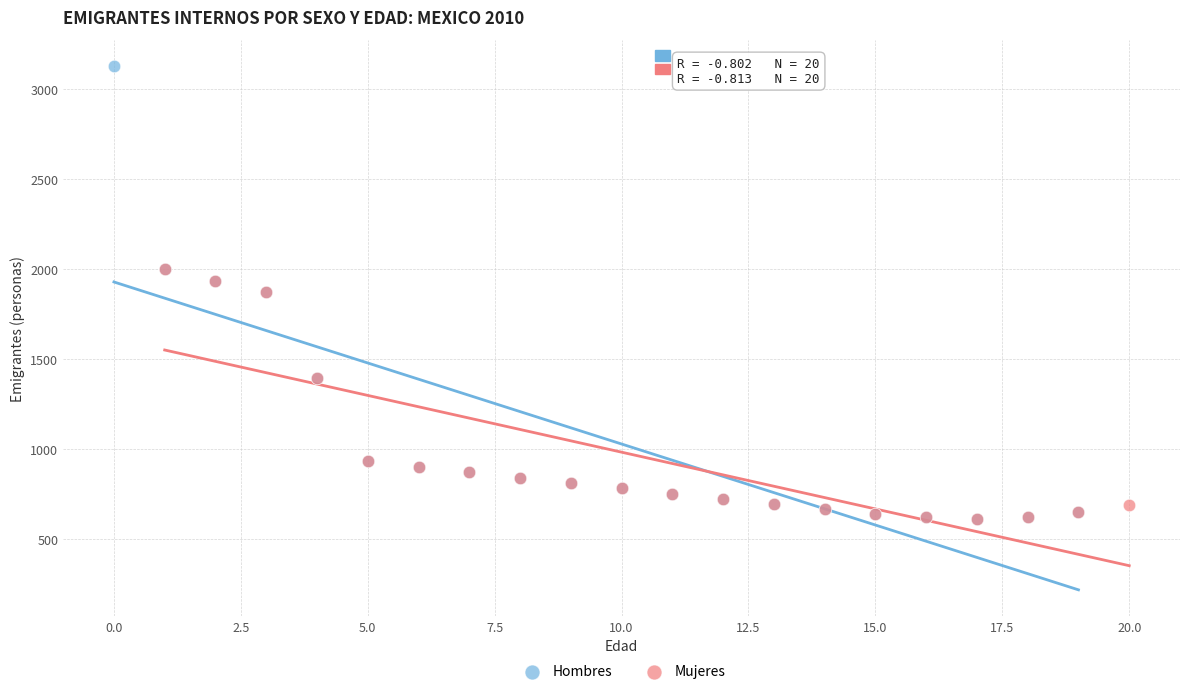

Which series has the largest Y range (max minus min)?

Hombres